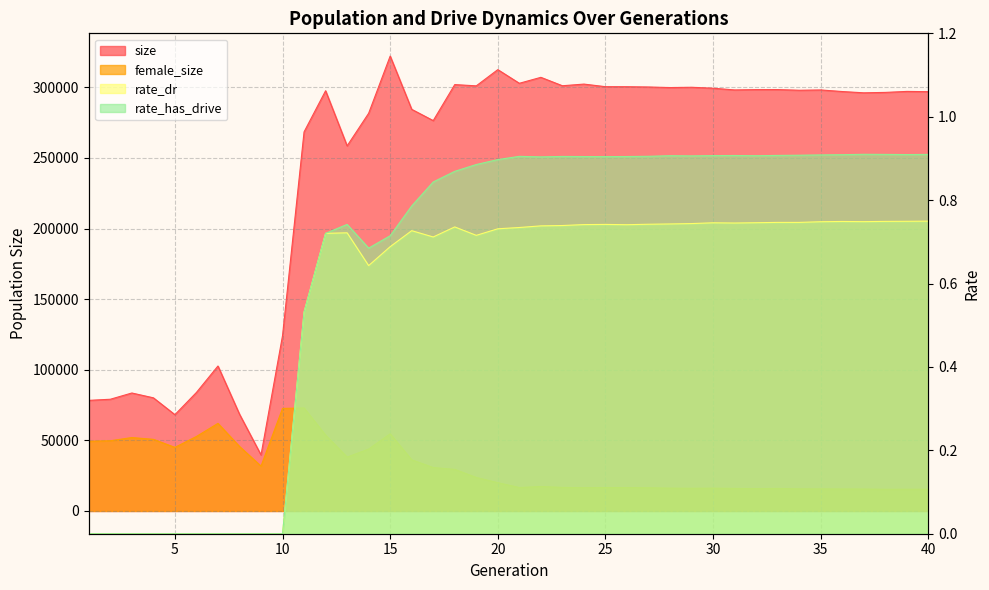

Reading left to right, extract all data points from this chart.

size: 78337.0	79128.0	83556.0	80147.0	68212.0	83945.0	102669.0	68571.0	39684.0	124157.0	268484.0	297607.0	258570.0	281659.0	322167.0	284451.0	276471.0	301978.0	301085.0	312571.0	302899.0	307115.0	301154.0	302331.0	300496.0	300474.0	300285.0	299872.0	300081.0	299403.0	298199.0	298425.0	298447.0	297974.0	298180.0	297057.0	296149.0	296441.0	297143.0	296955.0
female_size: 49377.0	49740.0	52003.0	50740.0	45049.0	52768.0	62050.0	45729.0	31779.0	72630.0	72962.0	53731.0	38175.0	43861.0	54646.0	36266.0	30764.0	29476.0	23757.0	20029.0	16621.0	17319.0	16702.0	16486.0	16597.0	16549.0	16438.0	16173.0	16083.0	16158.0	15967.0	15847.0	15945.0	15684.0	15653.0	15591.0	15547.0	15384.0	15403.0	15415.0
rate_dr: 0.0	0.0	0.0	0.0	0.0	0.0	0.0	0.0	0.0	0.0	0.5	0.7	0.7	0.6	0.7	0.7	0.7	0.7	0.7	0.7	0.7	0.7	0.7	0.7	0.7	0.7	0.7	0.7	0.7	0.7	0.7	0.7	0.7	0.7	0.7	0.7	0.7	0.7	0.7	0.7
rate_has_drive: 0.0	0.0	0.0	0.0	0.0	0.0	0.0	0.0	0.0	0.0	0.5	0.7	0.7	0.7	0.7	0.8	0.8	0.9	0.9	0.9	0.9	0.9	0.9	0.9	0.9	0.9	0.9	0.9	0.9	0.9	0.9	0.9	0.9	0.9	0.9	0.9	0.9	0.9	0.9	0.9